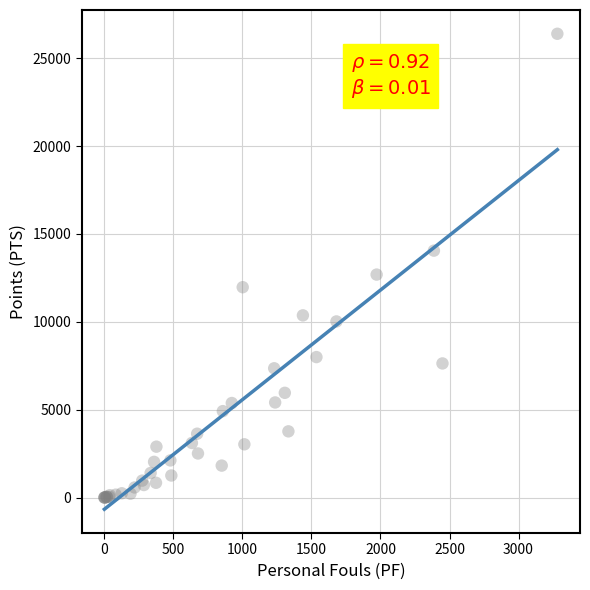

What Y value in the scatter plot is closest to 13197?

12690